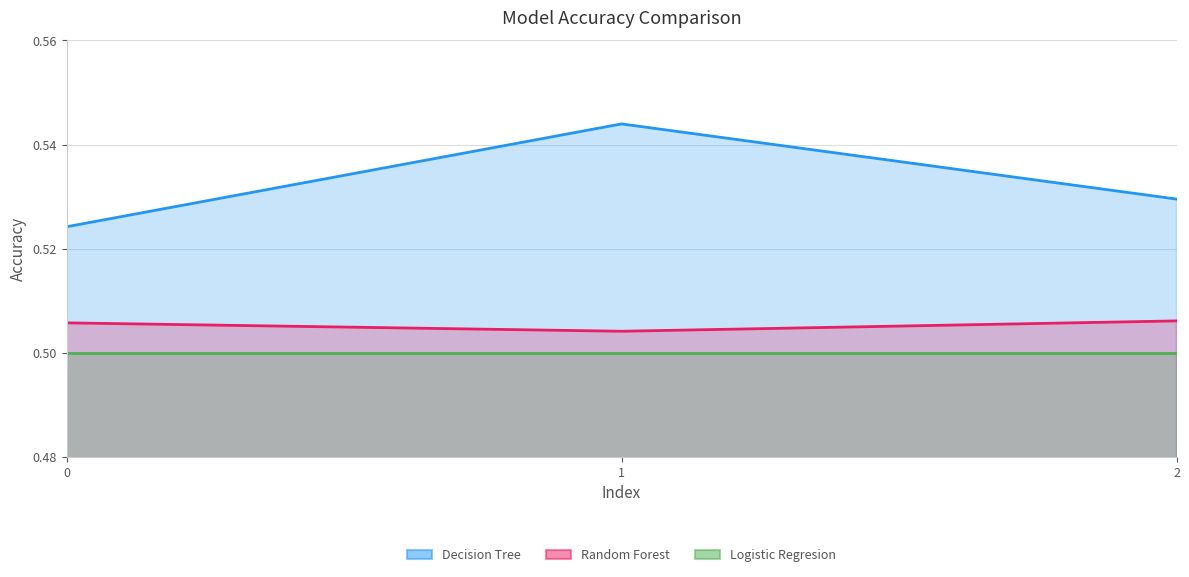

At how many categories does at least one series exceed 0?

3